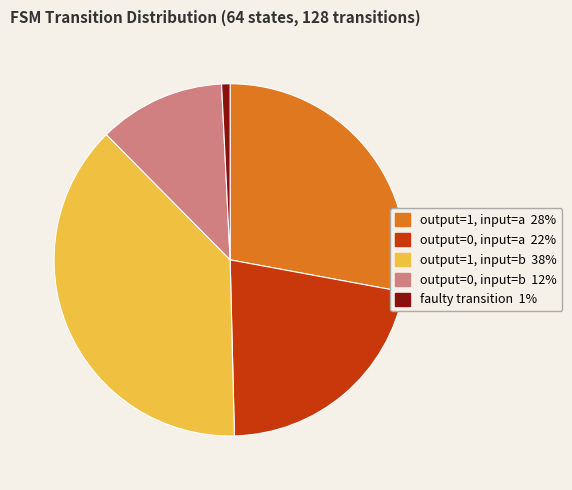

Does any single category account for the majority?

No